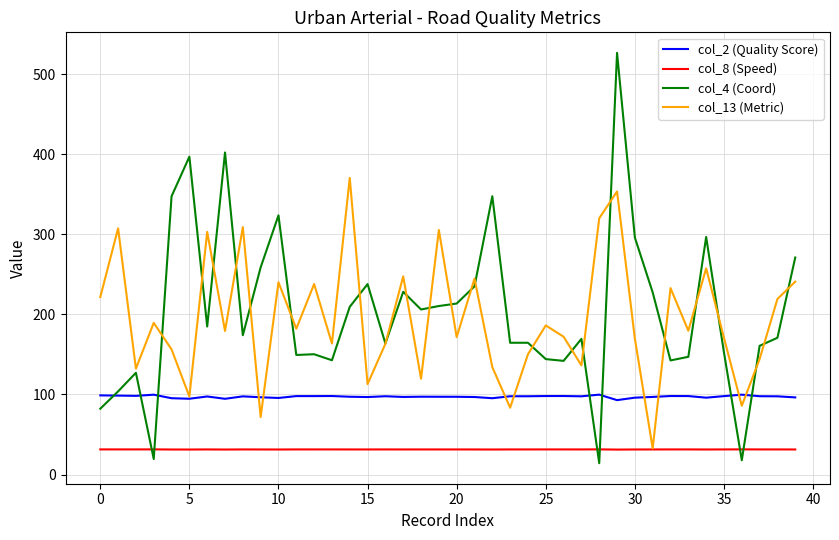

What is the greatest value displayed?

526.8